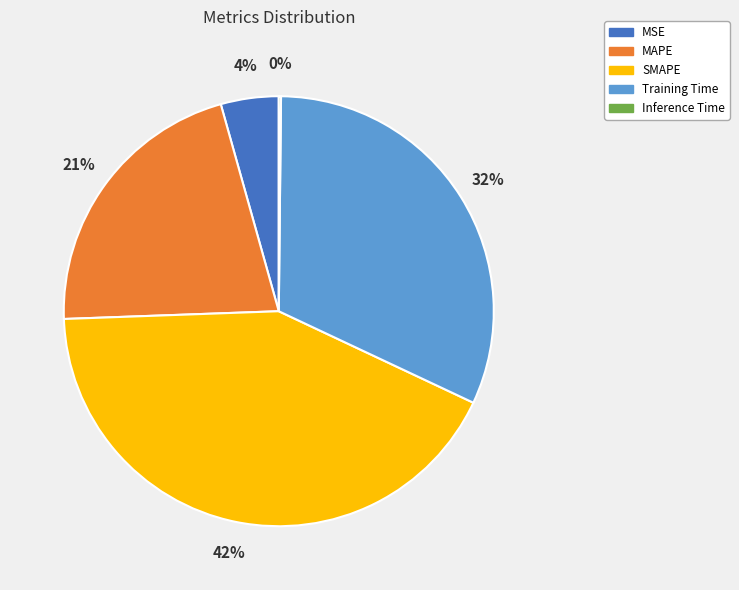

The MAPE slice represents 21% of the pie. True or false?

True